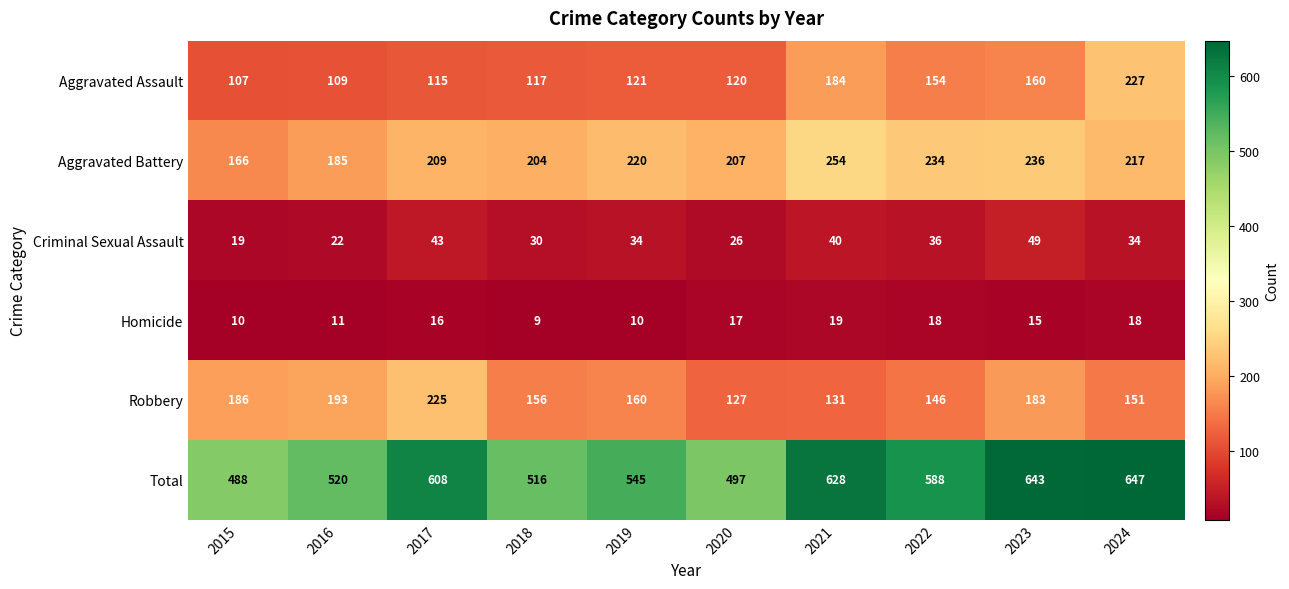

The Homicide series shows 16 at 2017. True or false?

True